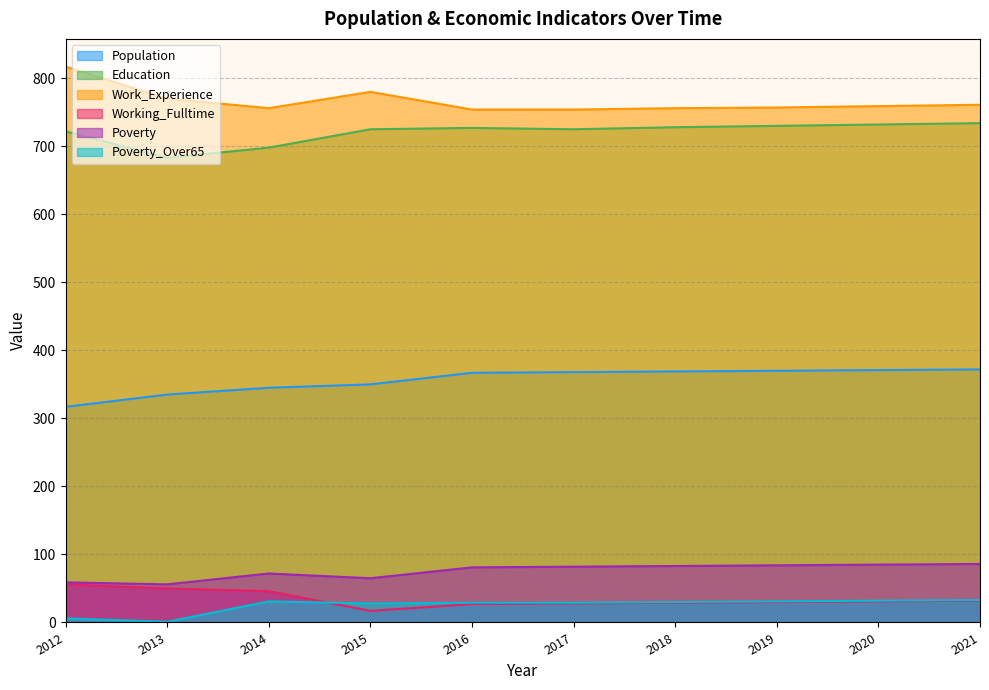

At which label does Education first exceed 727?

2018